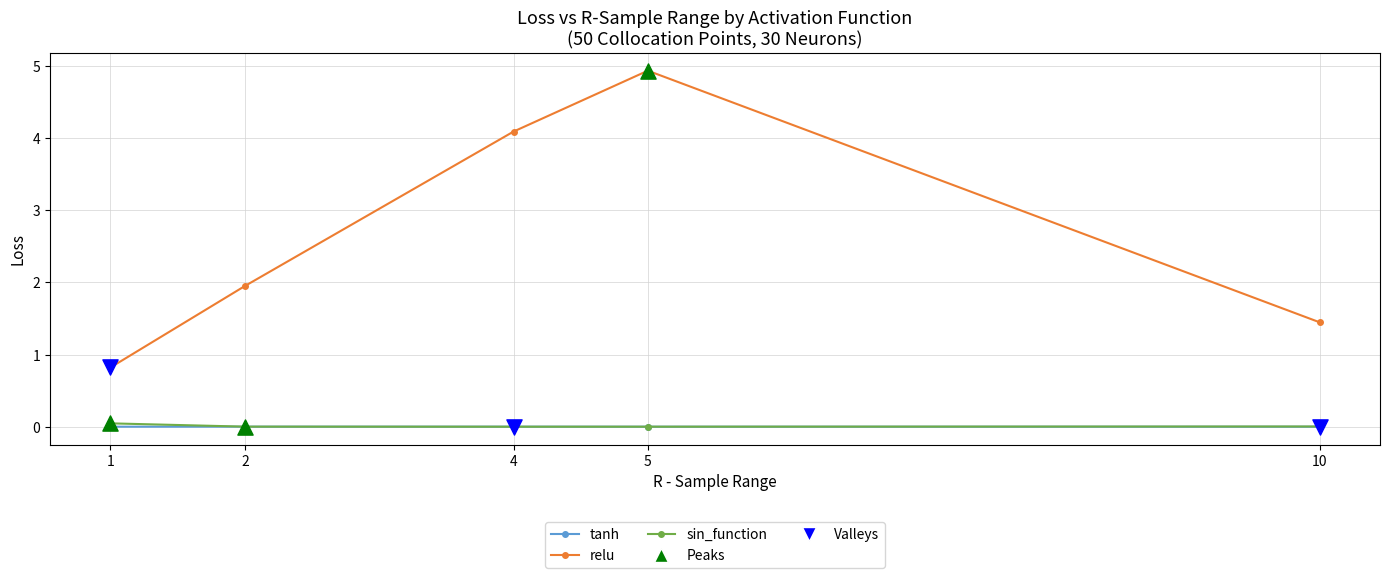

Which series has the widest spread of values?

relu